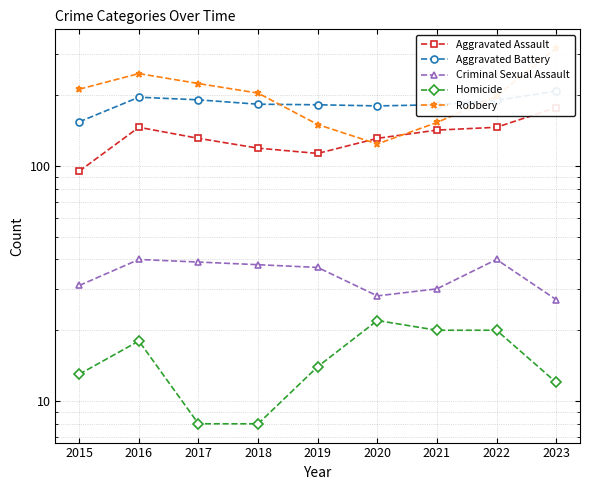

Is it true that Aggravated Assault equals 95 at 2015?

True